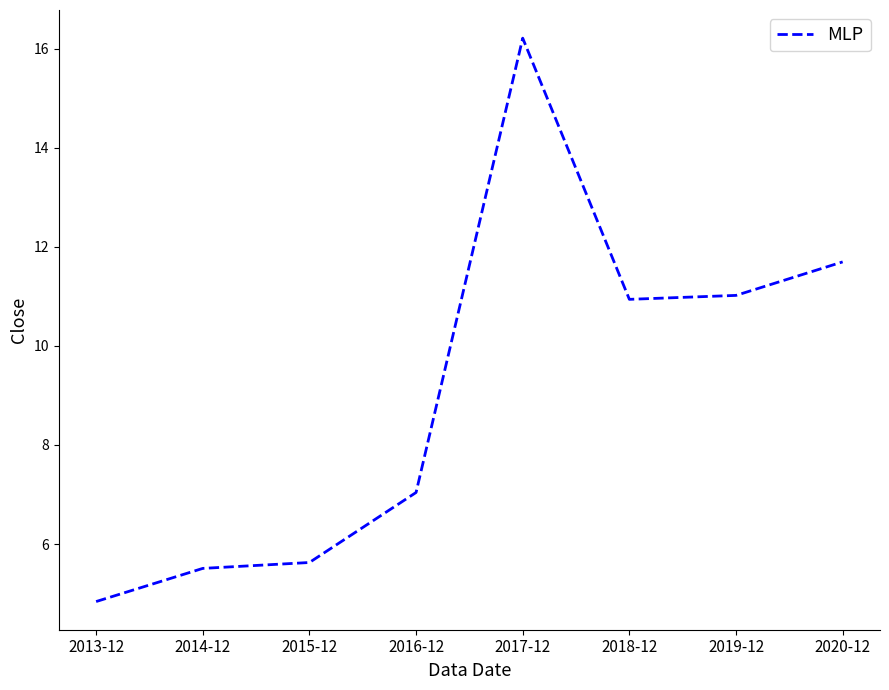

The value at 2014-12 is 5.5. True or false?

True